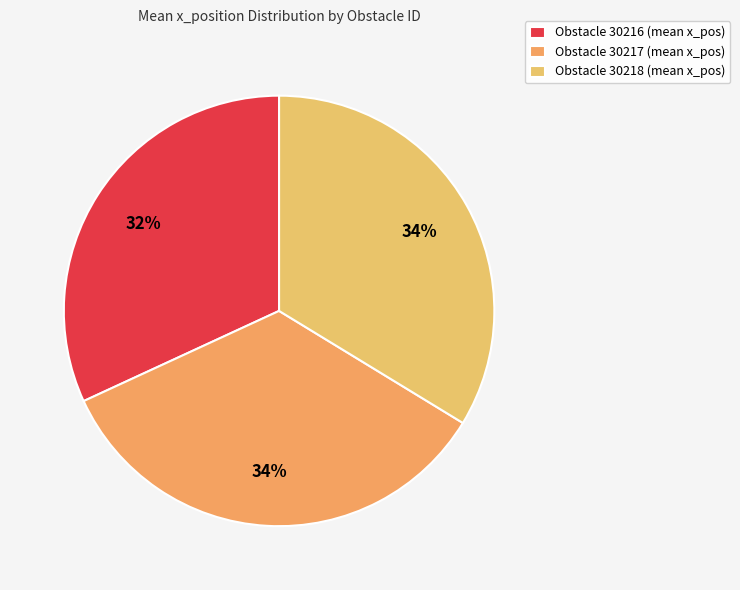

How many slices are in this pie chart?

3